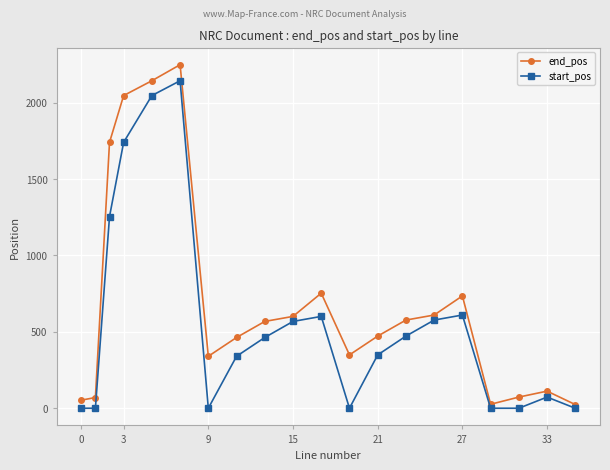

True or false: start_pos has more than 0 interior local peaks.

True